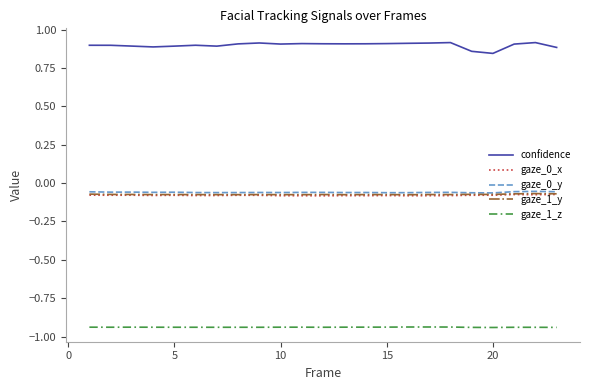

Does the chart have visible grid lines?

No